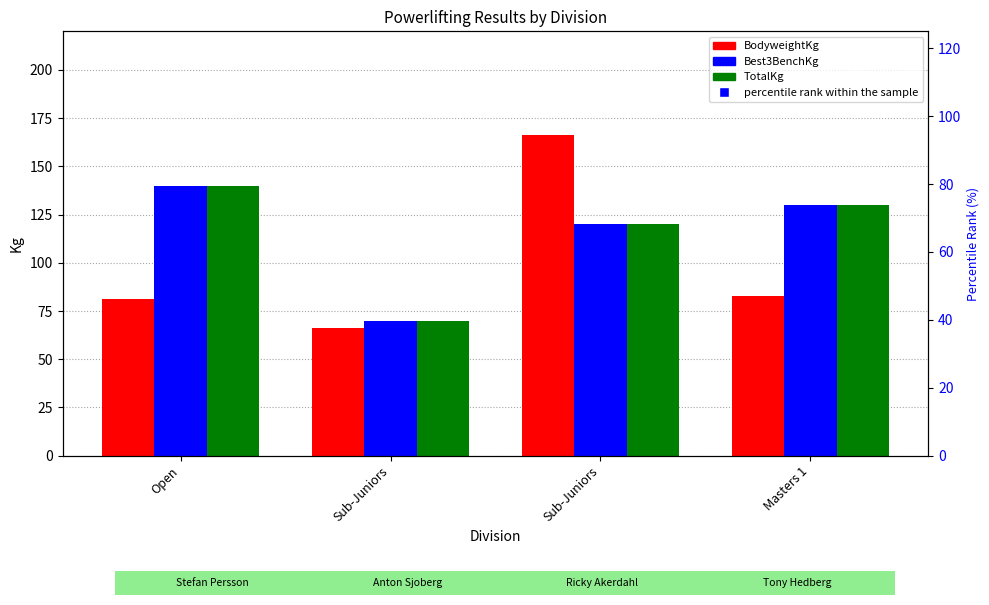

At how many categories does at least one series exceed 53?

4